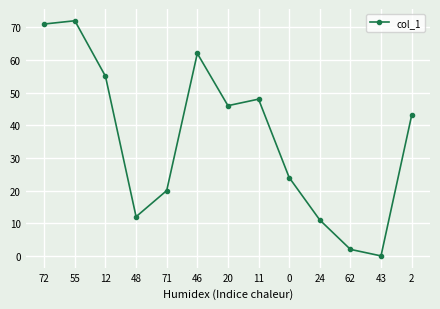

Is this an area chart (filled region under the line)?

No